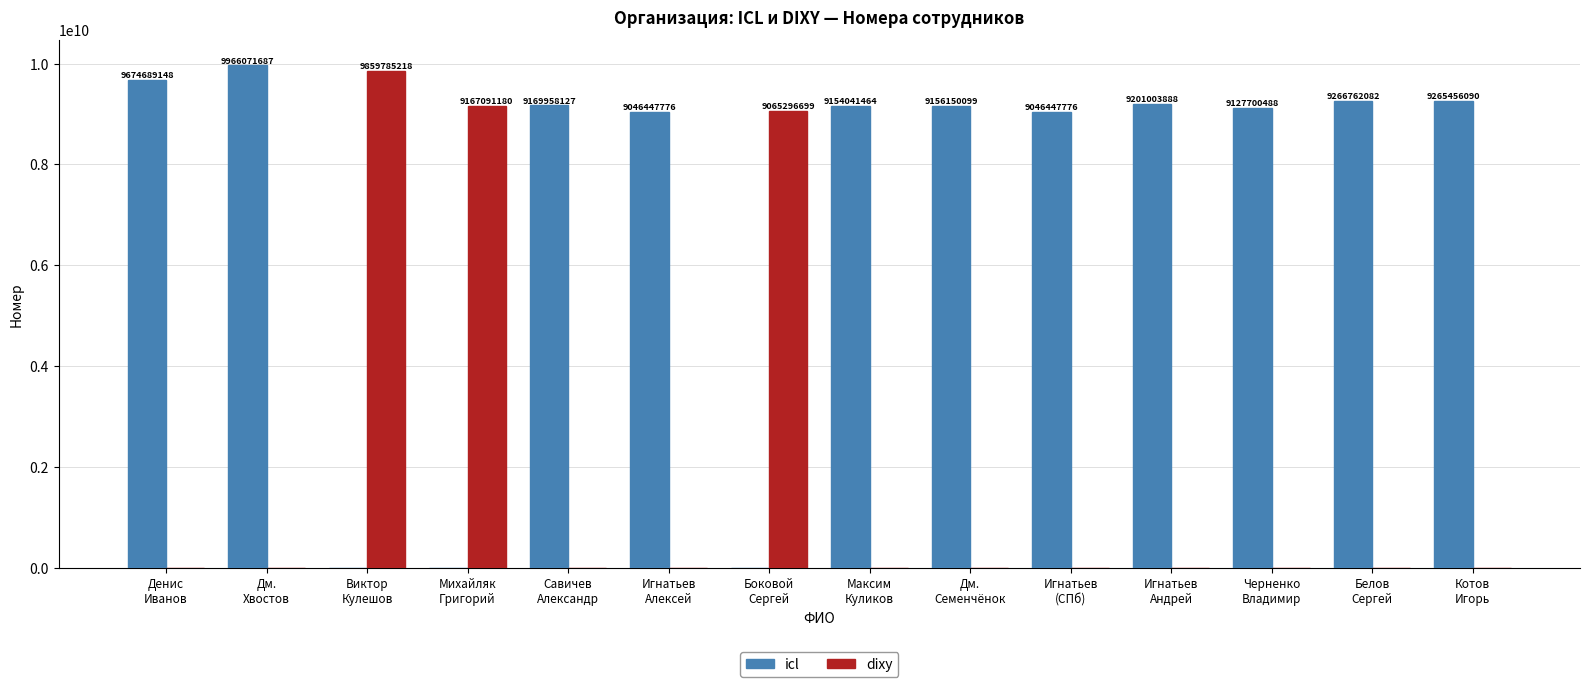

The icl series shows 9265456090 at Котов
Игорь. True or false?

True